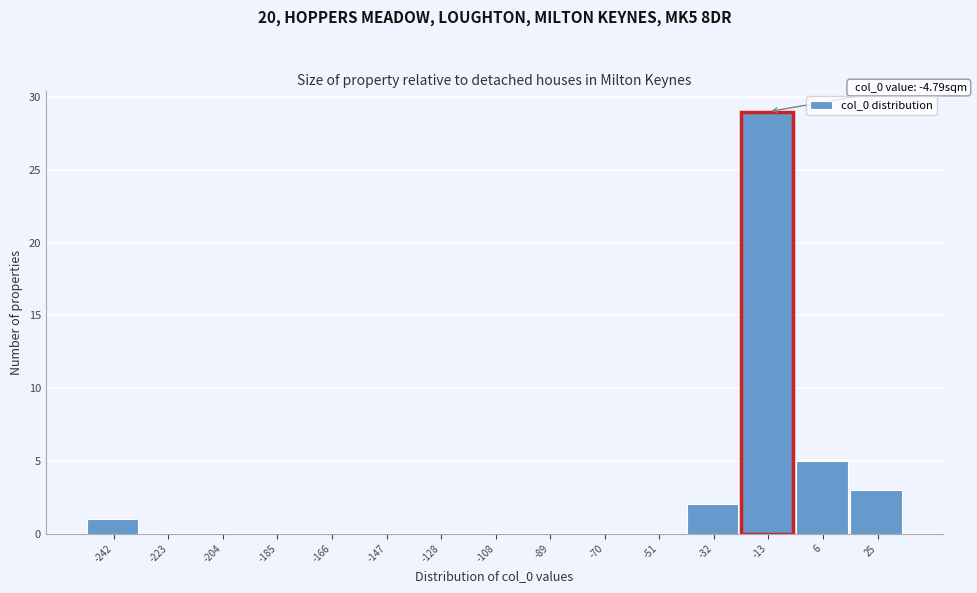

Reading left to right, extract all data points from this chart.

-242=1	-223=0	-204=0	-185=0	-166=0	-147=0	-128=0	-108=0	-89=0	-70=0	-51=0	-32=2	-13=29	6=5	25=3